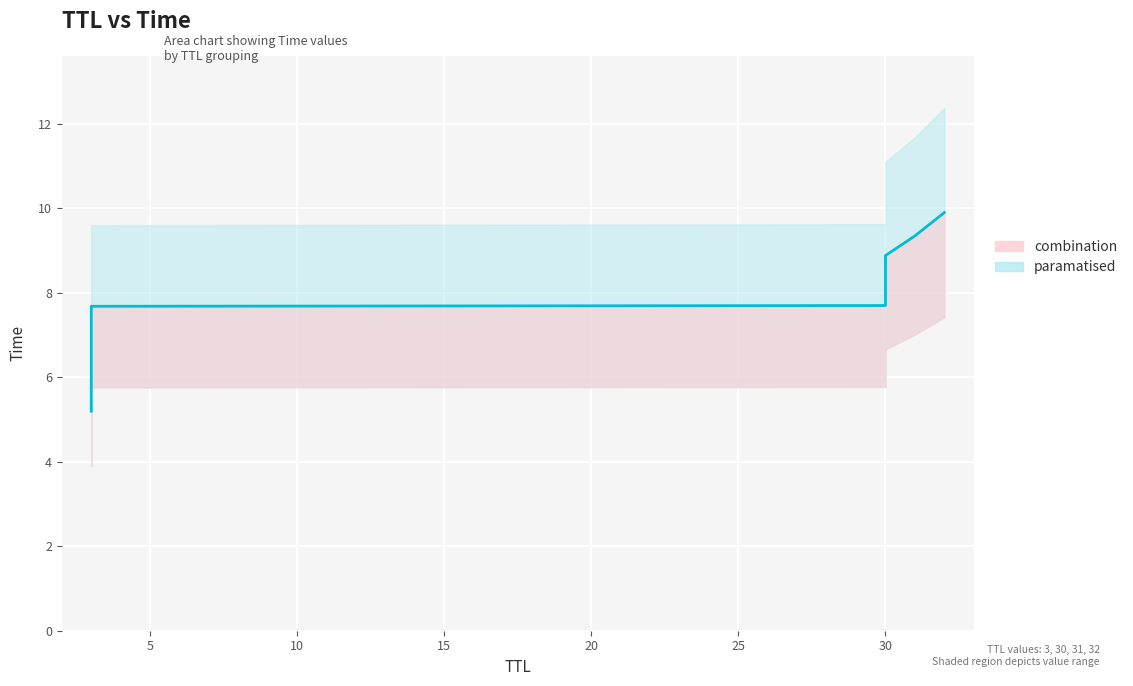

How many lines are shown in the chart?

1